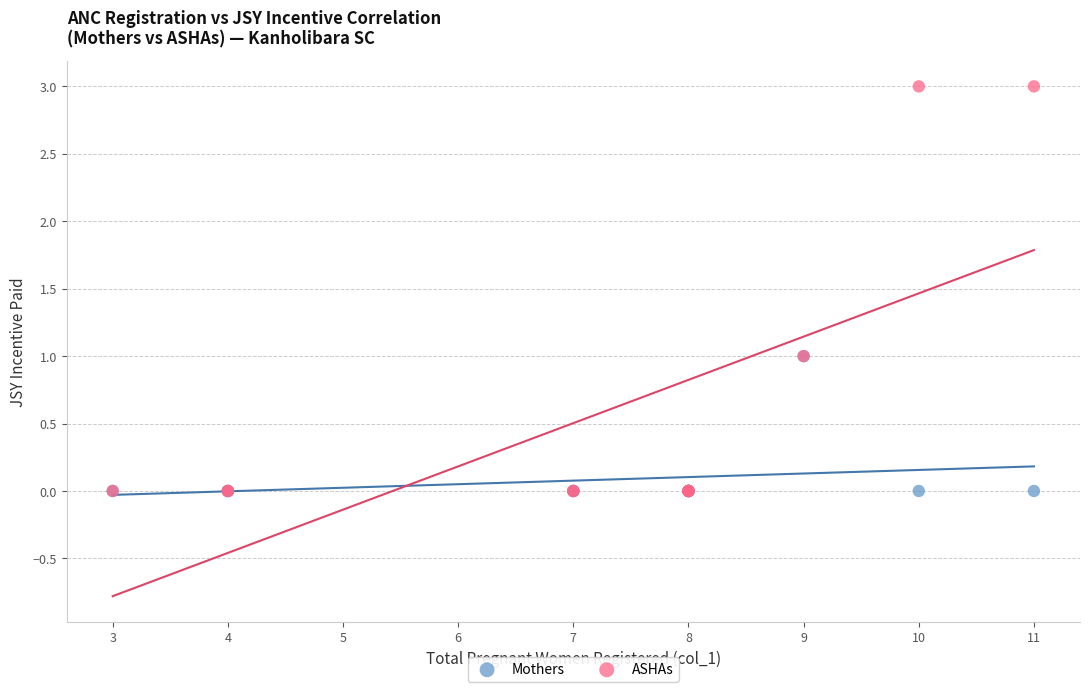

Which series reaches the maximum Y coordinate?

ASHAs